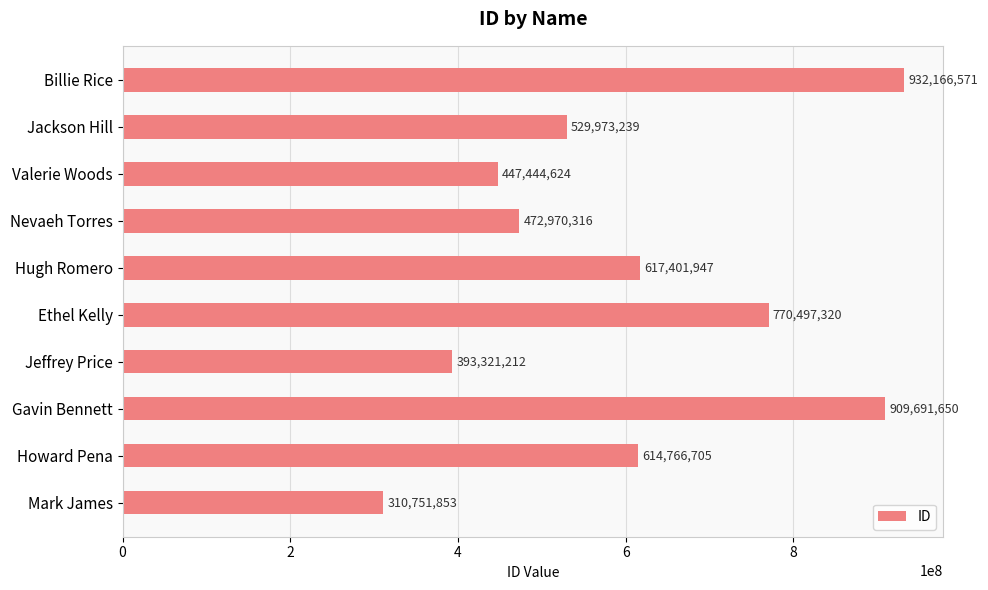

Rank the categories by value from highest to lowest.

Billie Rice, Gavin Bennett, Ethel Kelly, Hugh Romero, Howard Pena, Jackson Hill, Nevaeh Torres, Valerie Woods, Jeffrey Price, Mark James